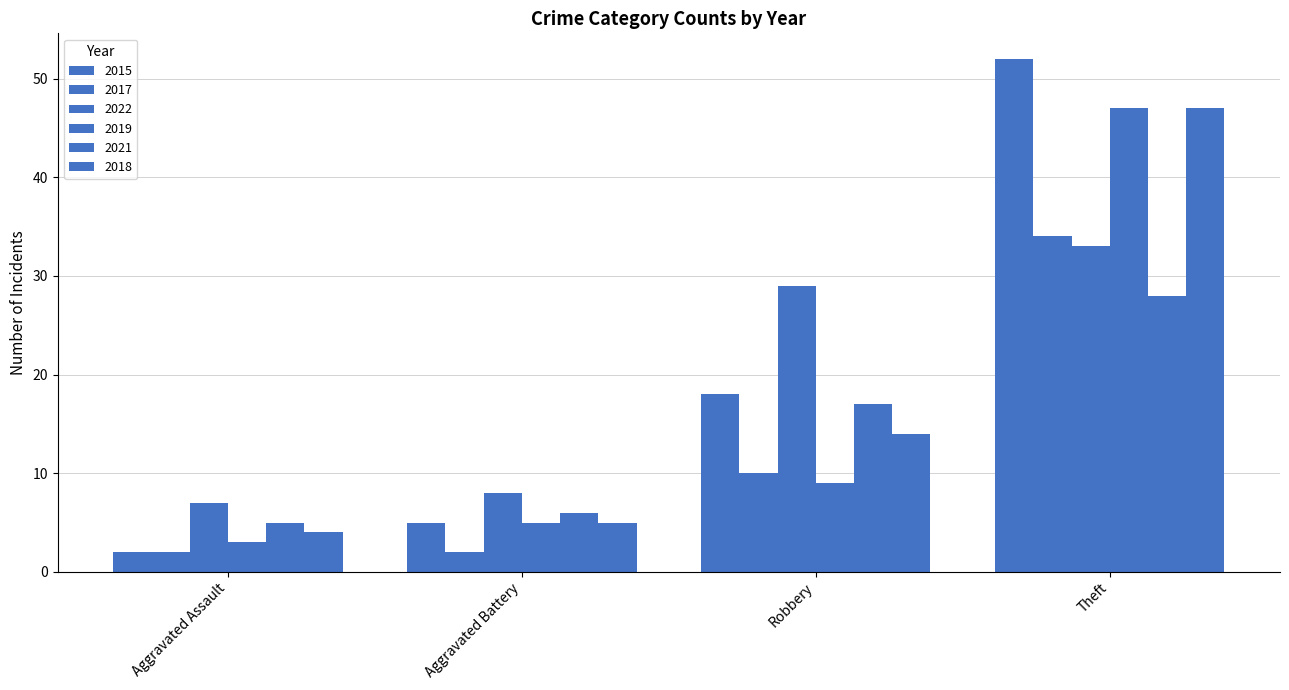

How many distinct data groups are displayed?

6